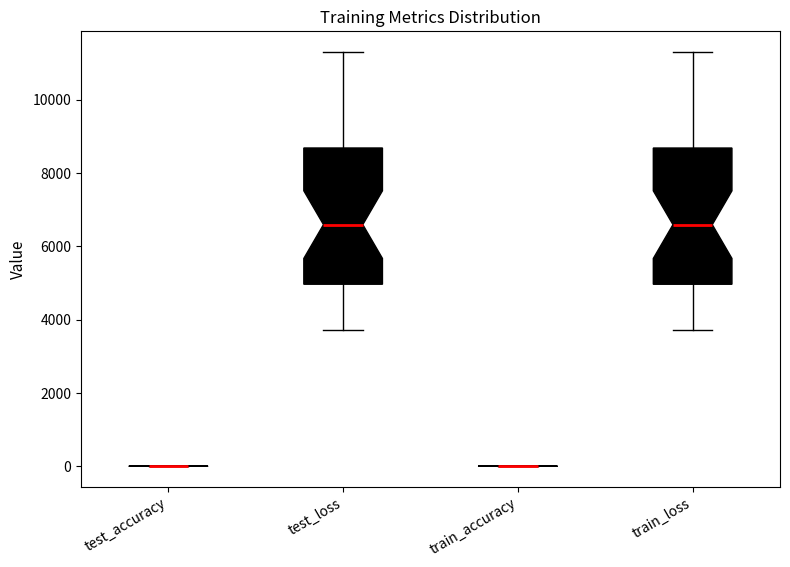

Reading left to right, read every box against the y-axis: the position of its median line, the range the box covers, and the ends of its whiskers. The values are not printed on the chart, so give them approximately, as read against the axis.

test_accuracy: box collapsed to a line at 0, whiskers 0 to 0
test_loss: median 6600, box 5000 to 8600, whiskers 3800 to 11400
train_accuracy: box collapsed to a line at 0, whiskers 0 to 0
train_loss: median 6600, box 5000 to 8600, whiskers 3800 to 11400